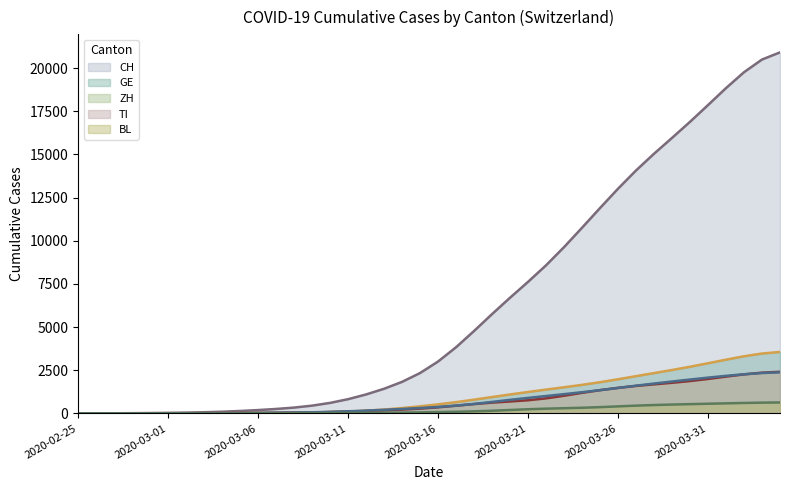

What is the difference between the highest and lowest values at 2020-02-28?

13.9